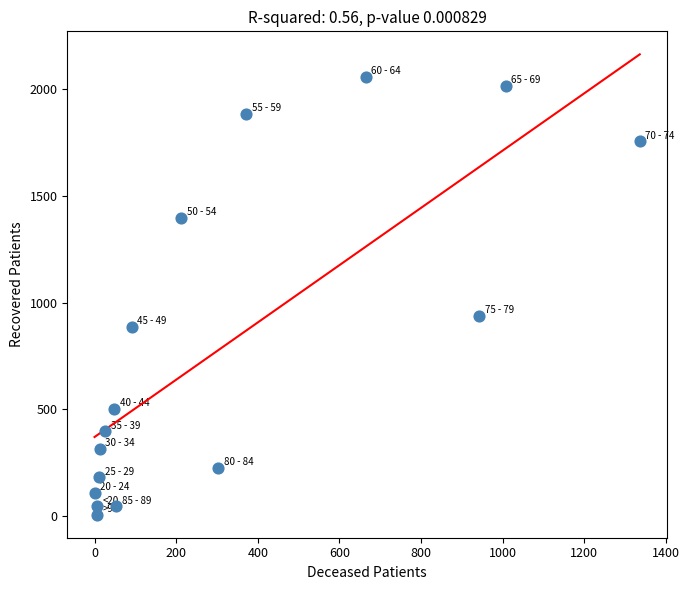

What is the range of X values (max minus min)?

1336